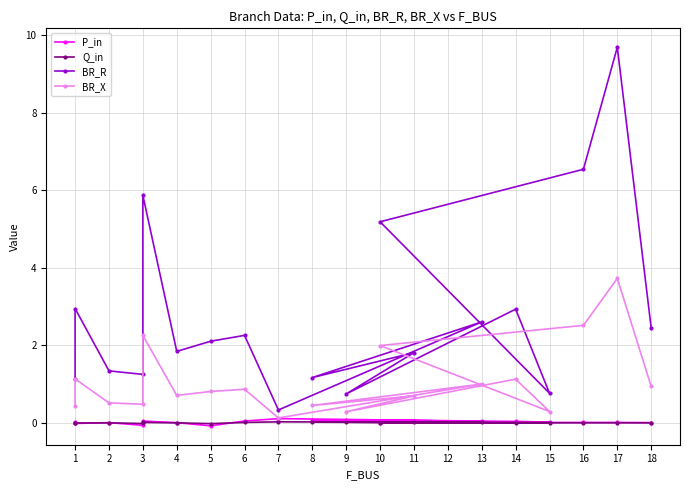

What is the difference between the highest and lowest values at 9?

0.7